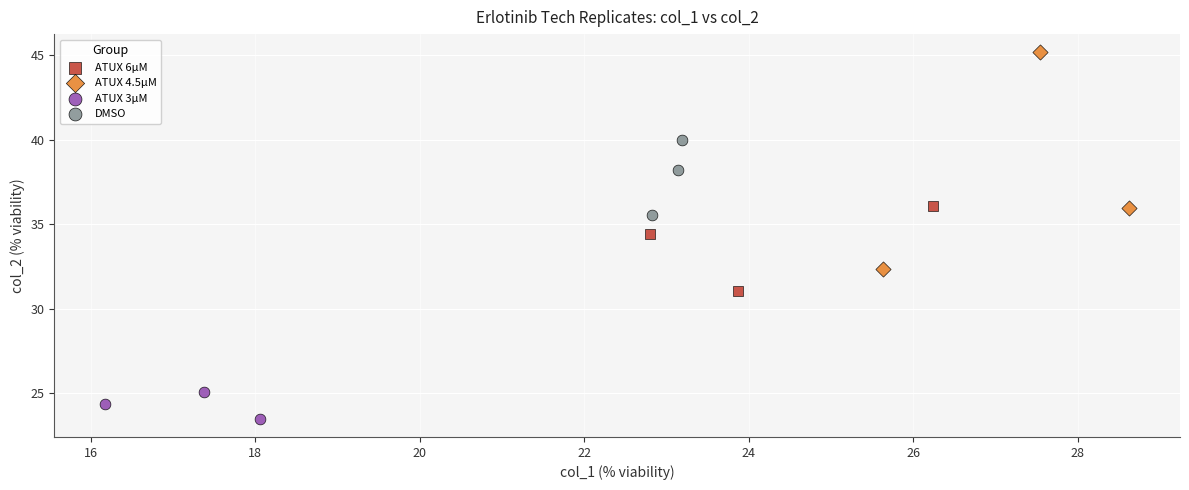

Which series reaches the maximum Y coordinate?

ATUX 4.5µM